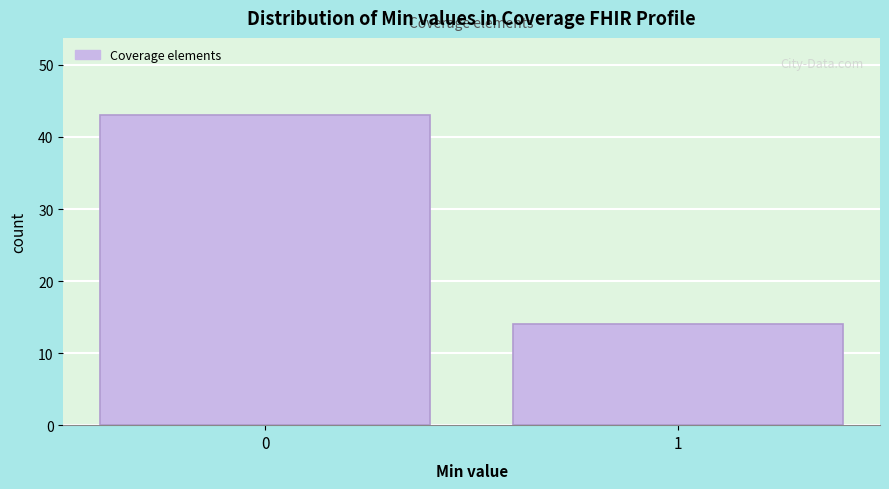

Reading right to left, extract all data points from this chart.

1=14	0=43